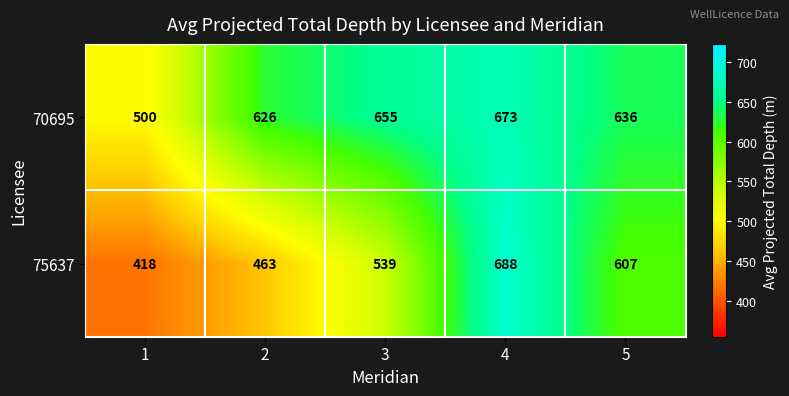

Which series has the largest total across all categories?

70695